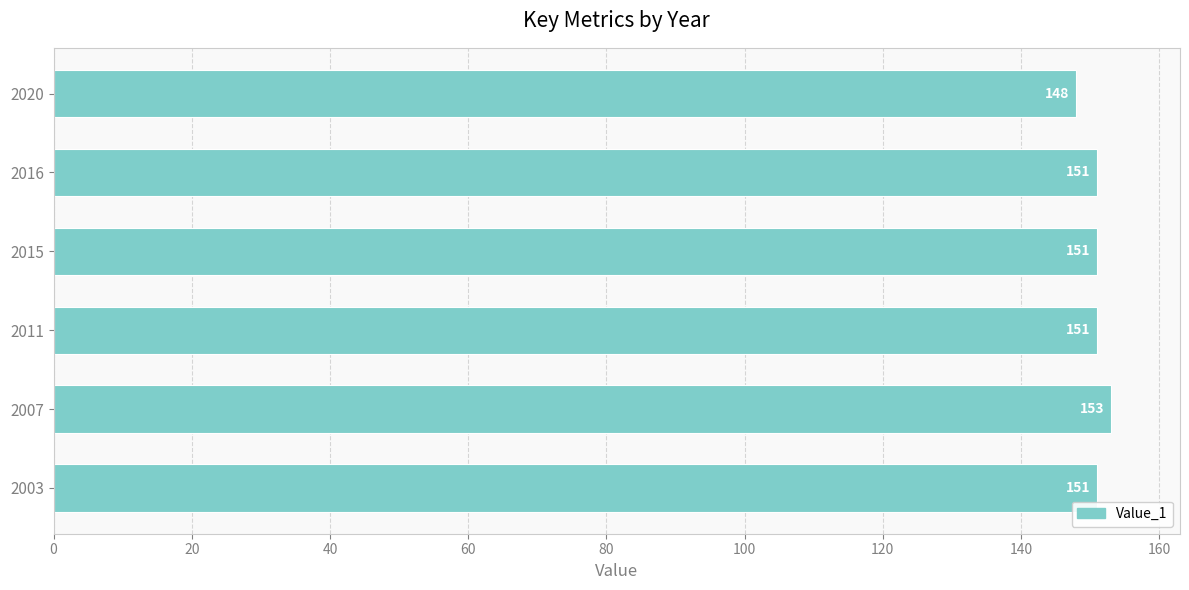

What is the ratio of the value at 2015 to the value at 2020?

1.0